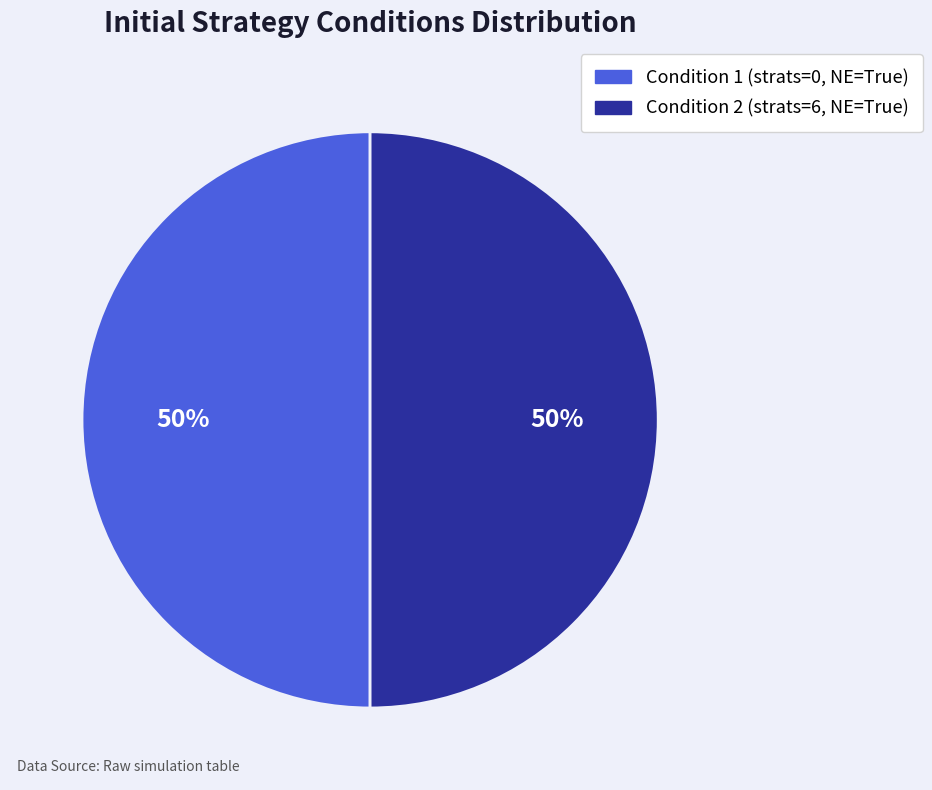

Count the number of slices in the pie.

2